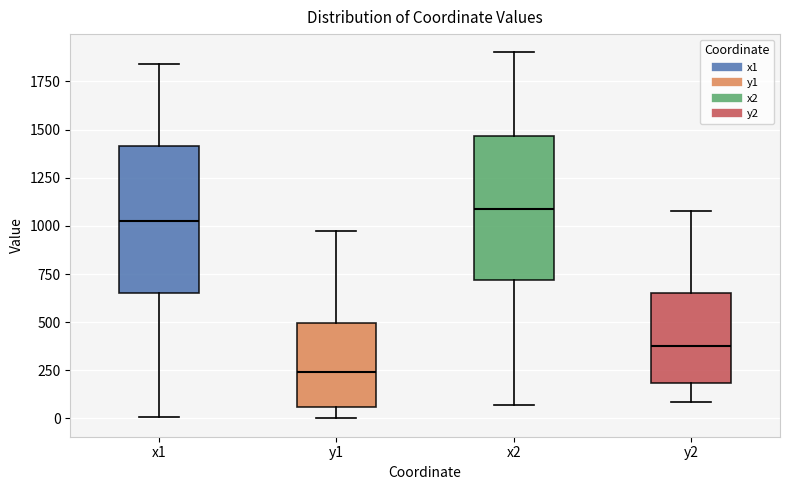

Which box has the highest median line?

x2